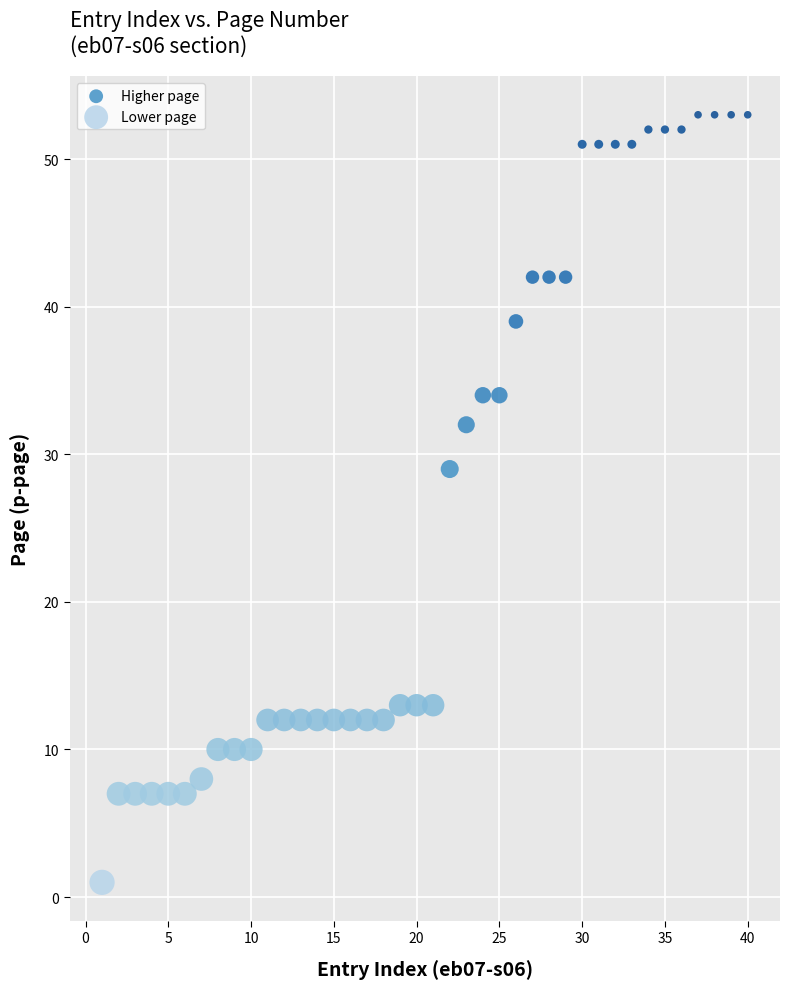

Which series reaches the minimum Y coordinate?

Lower page